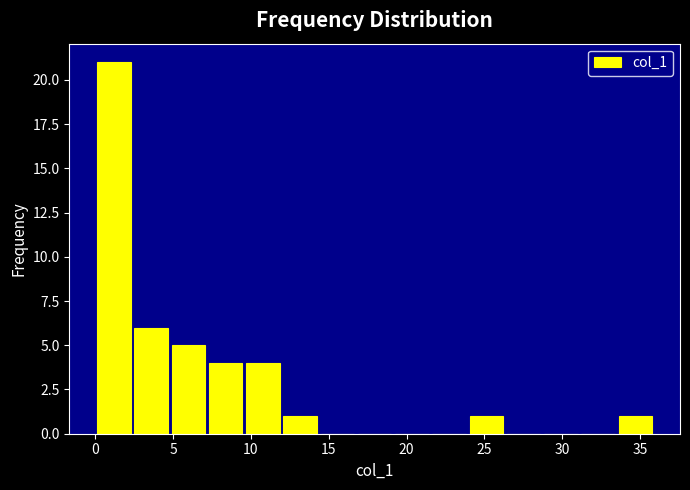

Over which range of the x-axis is the bar tallest?

0.0 to 2.5